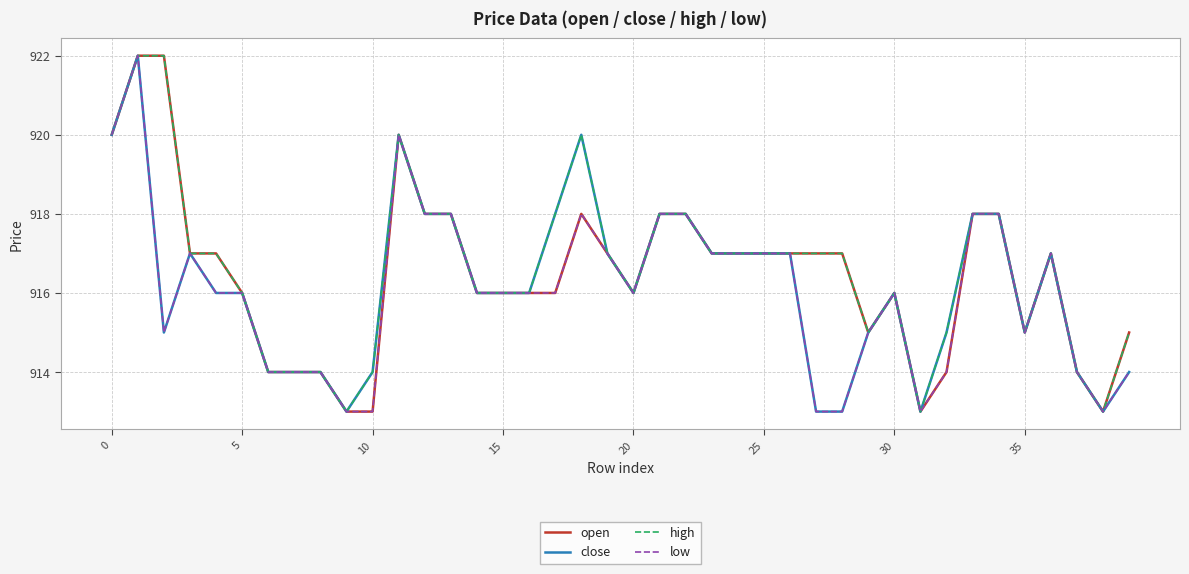

What is the minimum value for high?

913